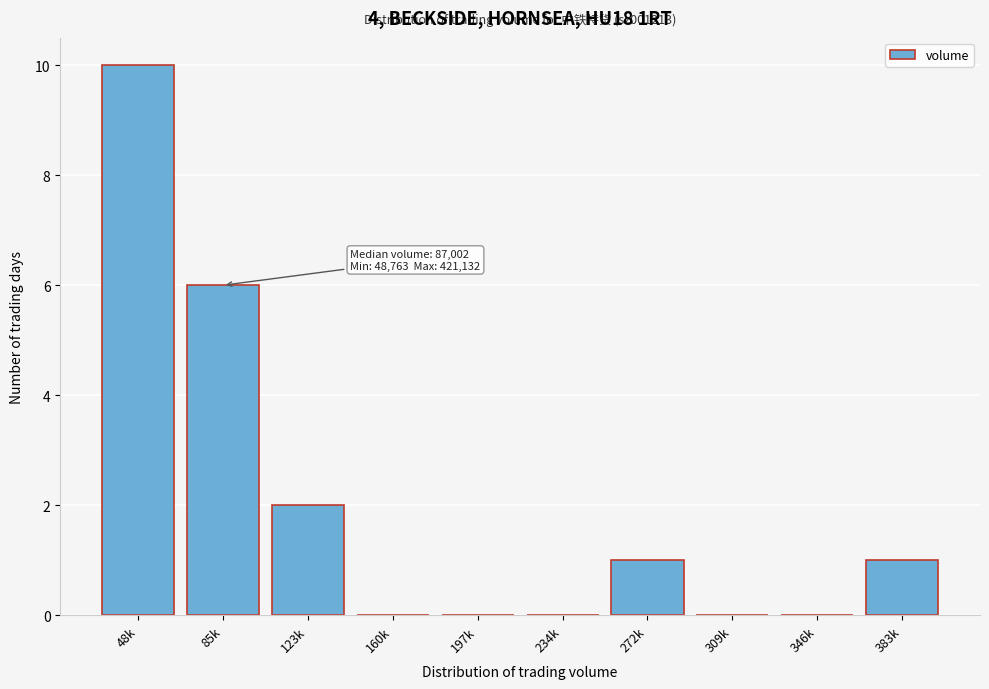

Reading left to right, what are all the values shown in this chart?

48k=10	85k=6	123k=2	160k=0	197k=0	234k=0	272k=1	309k=0	346k=0	383k=1